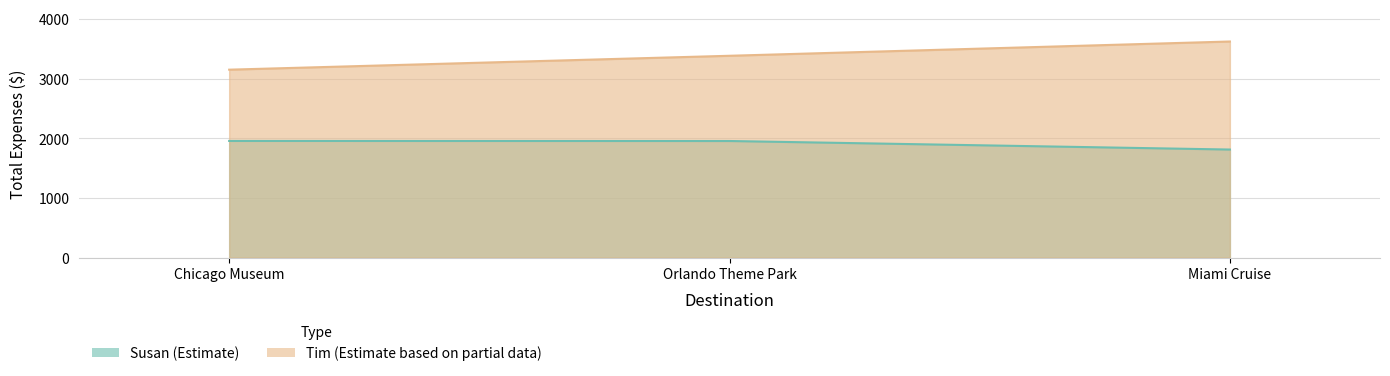

Reading left to right, transcribe all the data shown in this chart.

Susan (Estimate): Chicago Museum=1954	Orlando Theme Park=1953	Miami Cruise=1810
Tim (Estimate based on partial data): Chicago Museum=3148	Orlando Theme Park=3381	Miami Cruise=3620